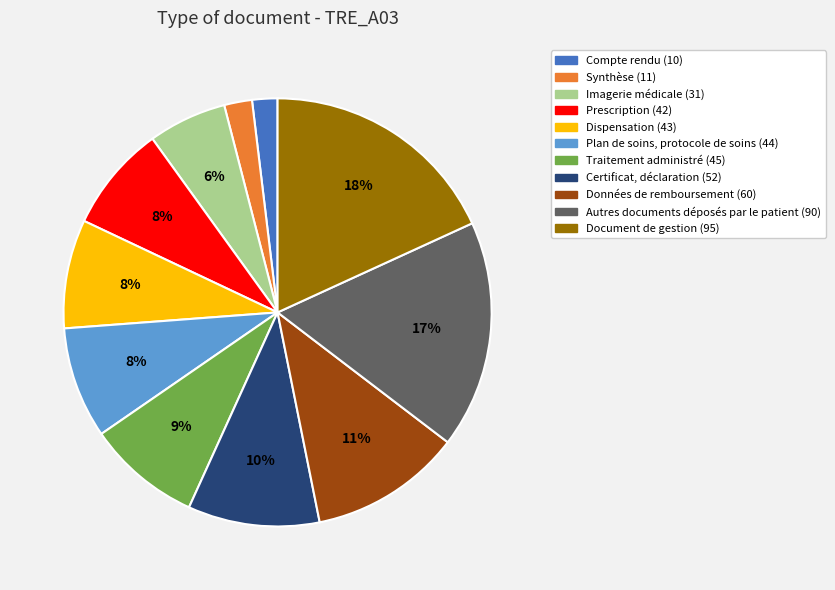

Approximately how many times larger is the value at Prescription compared to Dispensation?

1.0